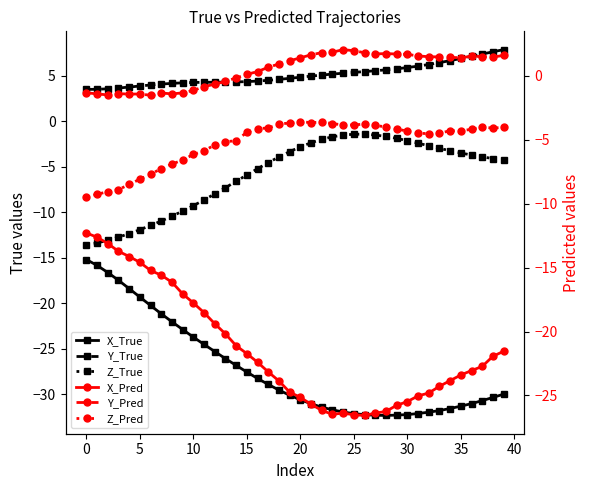

True or false: X_Pred and Y_True cross at least once.

False